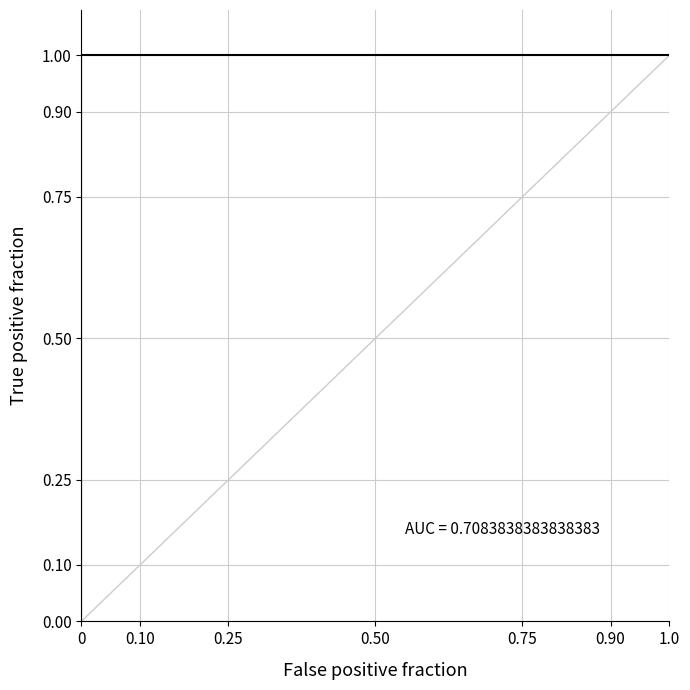

How many values are above zero?

38